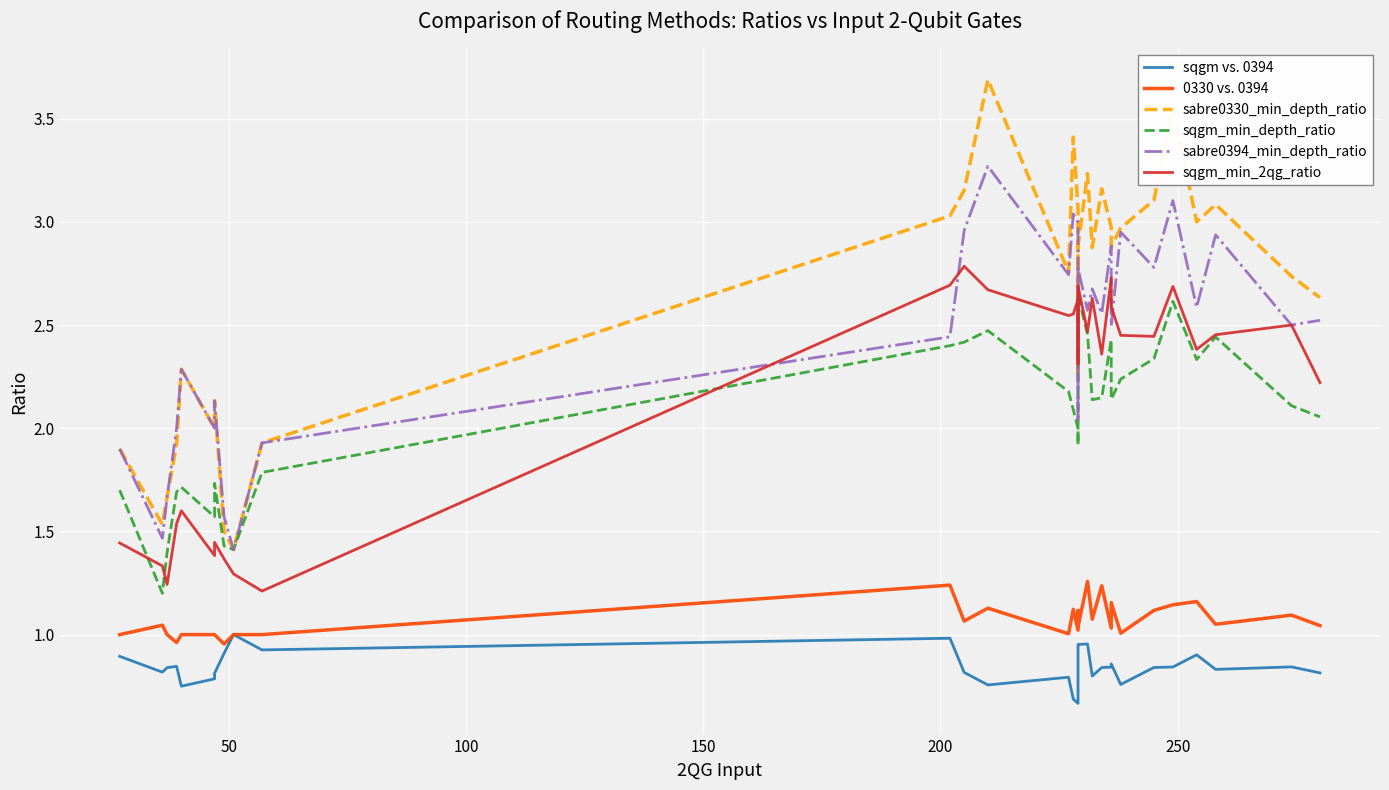

Reading left to right, extract all data points from this chart.

sqgm vs. 0394: 0.9	0.8	0.8	0.8	0.8	0.8	0.8	0.9	1.0	0.9	1.0	0.8	0.8	0.8	0.7	0.7	0.9	1.0	1.0	0.8	0.8	0.8	0.9	0.8	0.8	0.8	0.9	0.8	0.8	0.8
0330 vs. 0394: 1.0	1.0	1.0	1.0	1.0	1.0	1.0	1.0	1.0	1.0	1.2	1.1	1.1	1.0	1.1	1.0	1.1	1.0	1.3	1.1	1.2	1.0	1.2	1.0	1.1	1.1	1.2	1.1	1.1	1.0
sabre0330_min_depth_ratio: 1.9	1.5	1.7	1.9	2.3	2.0	2.1	1.5	1.4	1.9	3.0	3.2	3.7	2.8	3.4	3.1	2.3	2.9	3.2	2.9	3.2	3.0	2.9	3.0	3.1	3.6	3.0	3.1	2.7	2.6
sqgm_min_depth_ratio: 1.7	1.2	1.4	1.7	1.7	1.6	1.7	1.4	1.4	1.8	2.4	2.4	2.5	2.2	2.1	2.0	1.9	2.6	2.5	2.1	2.1	2.4	2.1	2.2	2.3	2.6	2.3	2.4	2.1	2.1
sabre0394_min_depth_ratio: 1.9	1.5	1.7	2.0	2.3	2.0	2.1	1.6	1.4	1.9	2.4	3.0	3.3	2.7	3.0	3.0	2.0	2.8	2.6	2.7	2.6	2.9	2.5	3.0	2.8	3.1	2.6	2.9	2.5	2.5
sqgm_min_2qg_ratio: 1.4	1.3	1.2	1.5	1.6	1.4	1.4	1.4	1.3	1.2	2.7	2.8	2.7	2.5	2.6	2.6	2.3	2.7	2.5	2.6	2.4	2.7	2.6	2.5	2.4	2.7	2.4	2.5	2.5	2.2